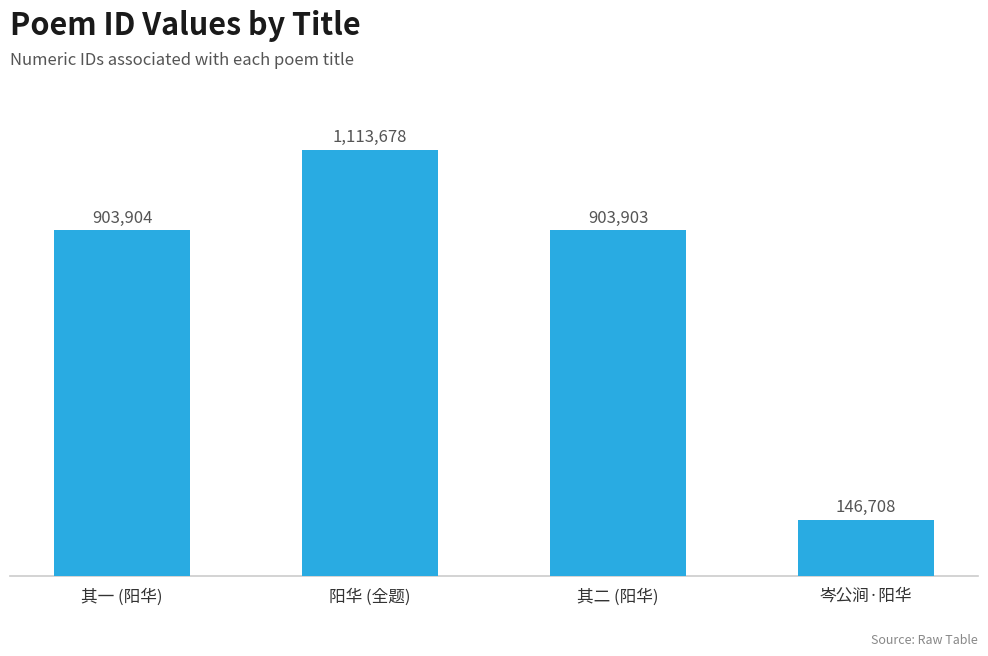

What is the value of the 4th bar from the left?

146708